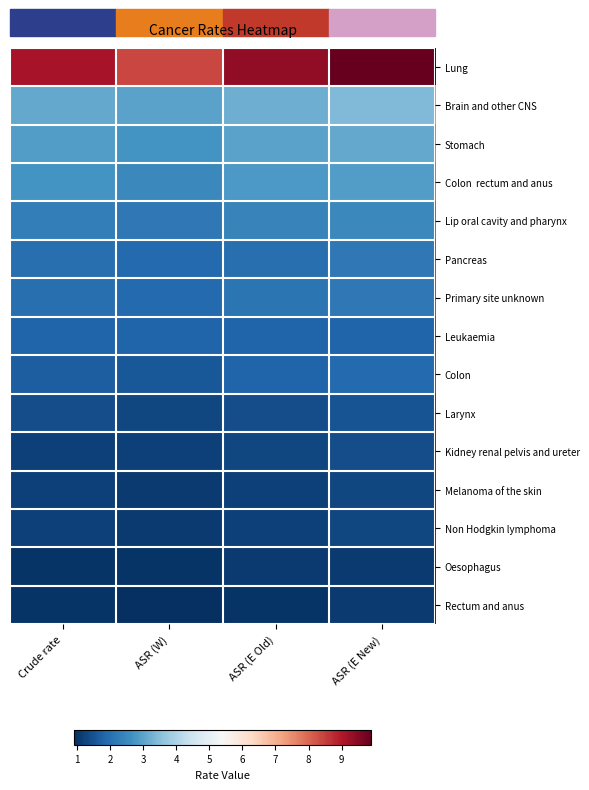

Which category has the highest value across all series?

ASR (E New)